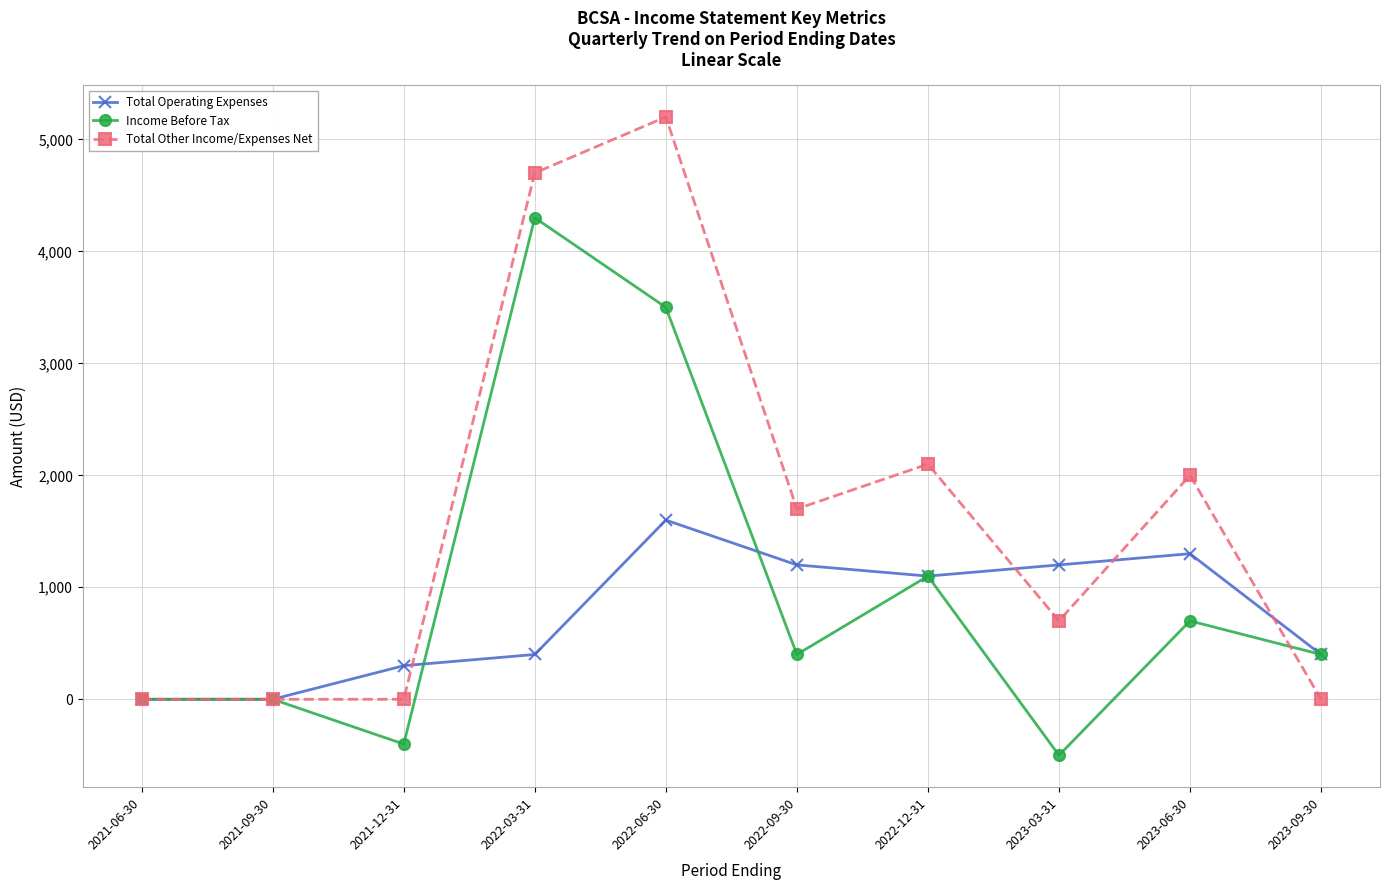

Rank the series by their maximum value, from lowest to highest.

Total Operating Expenses, Income Before Tax, Total Other Income/Expenses Net